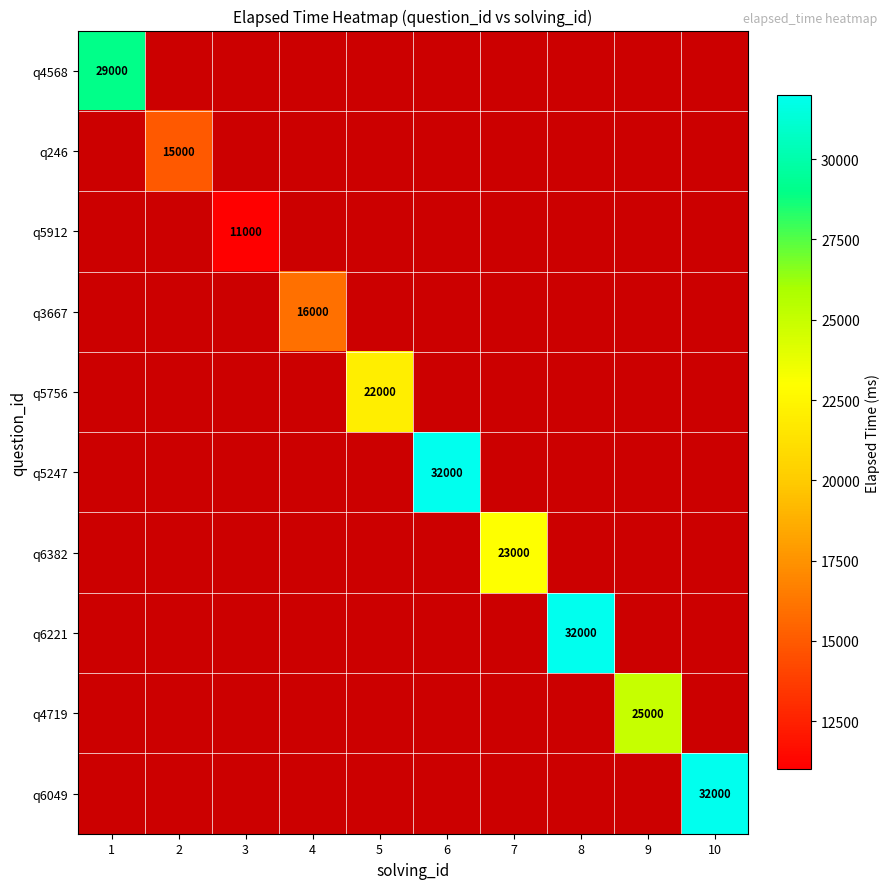

Which series has the largest total across all categories?

q5247